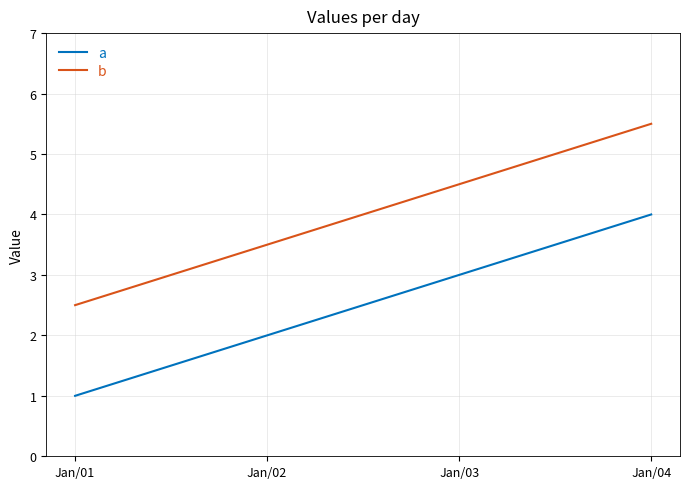

Reading right to left, list all the values displayed in this chart.

a: 4.0	3.0	2.0	1.0
b: 5.5	4.5	3.5	2.5